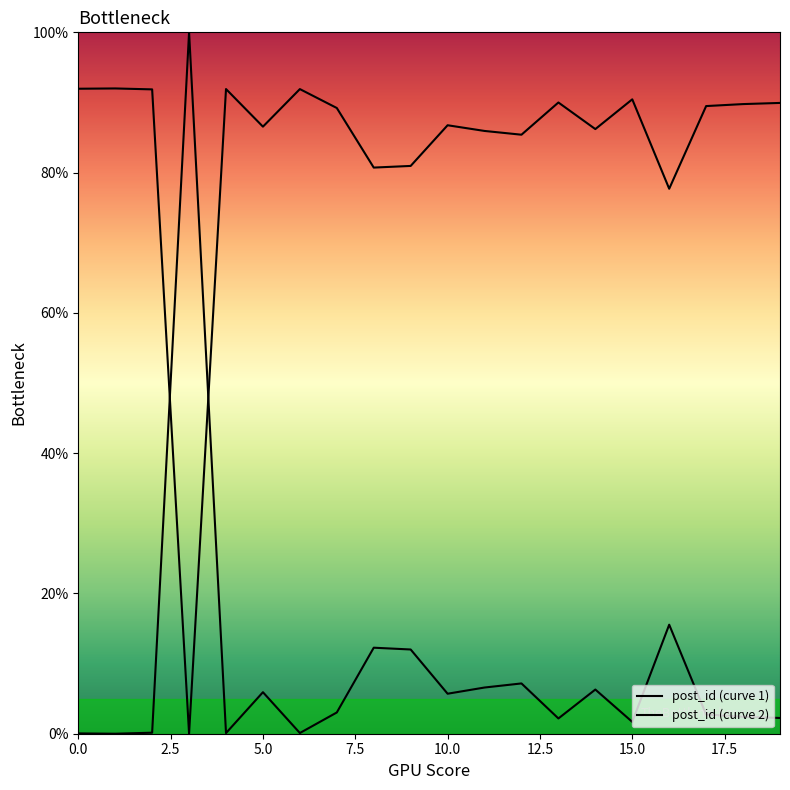

How many lines are shown in the chart?

2